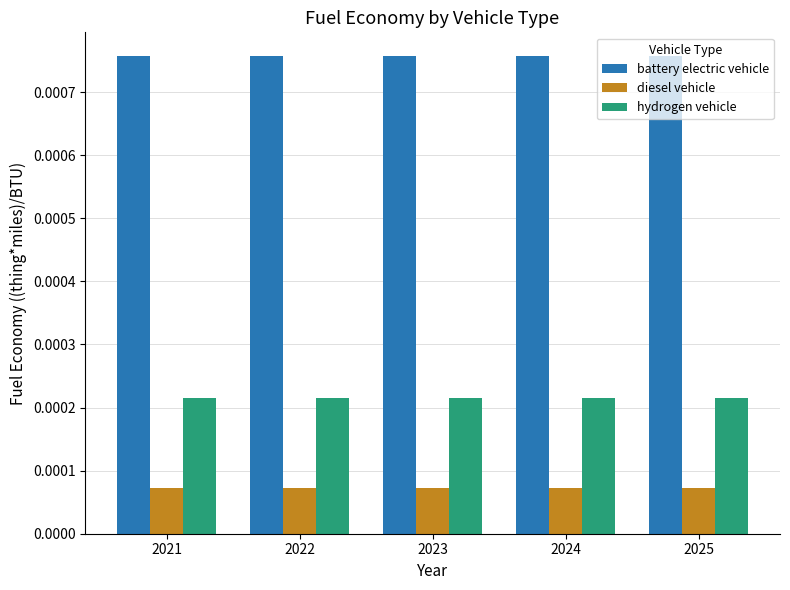

Which series has the largest total across all categories?

battery electric vehicle